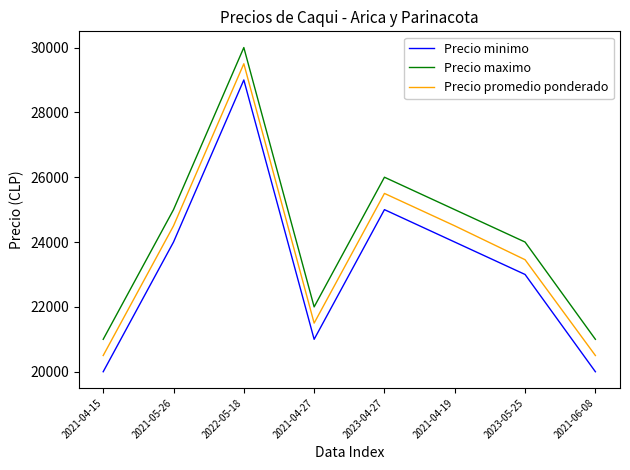

At 2021-04-19, list the series in order from smallest to largest.

Precio minimo, Precio promedio ponderado, Precio maximo